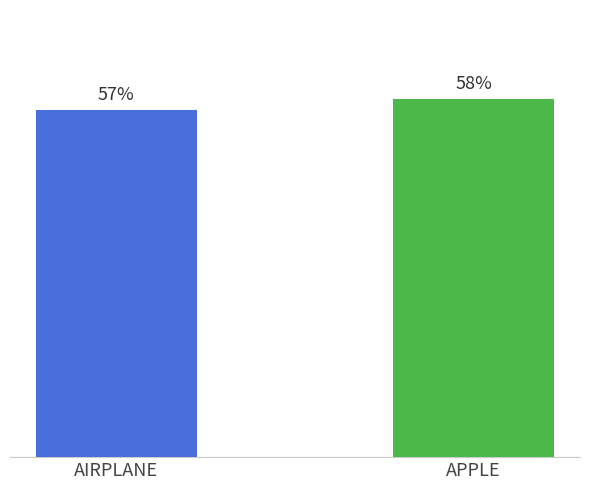

Are the bars horizontal?

No